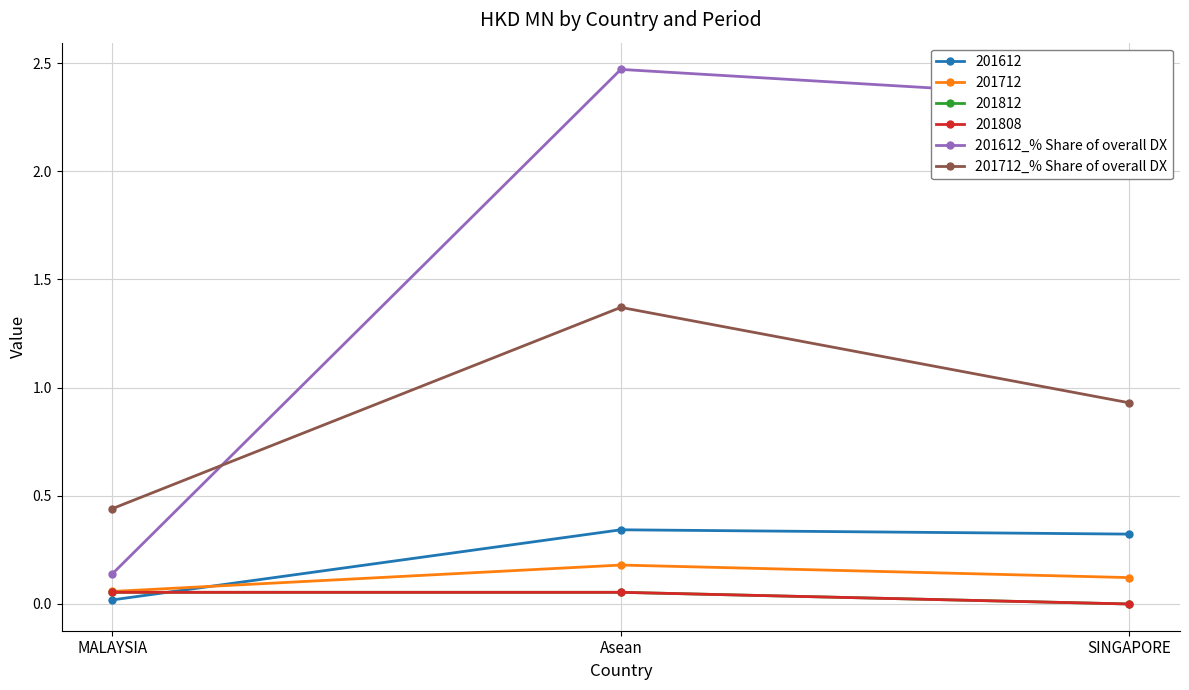

What is the sum of all 201712_% Share of overall DX values?

2.7